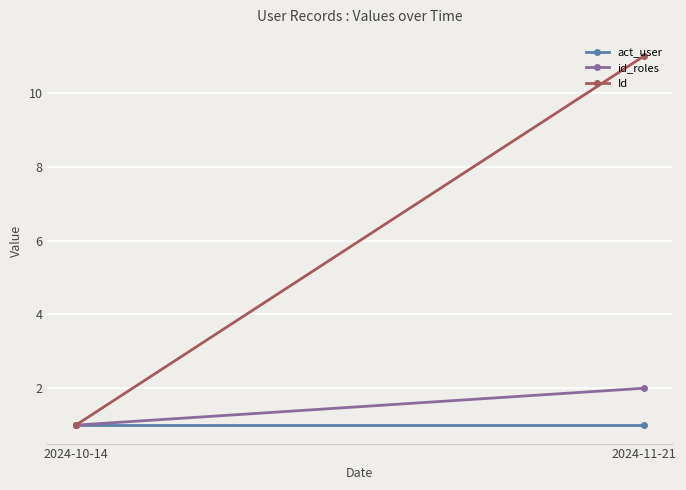

What is the lowest value of the id_roles series?

1